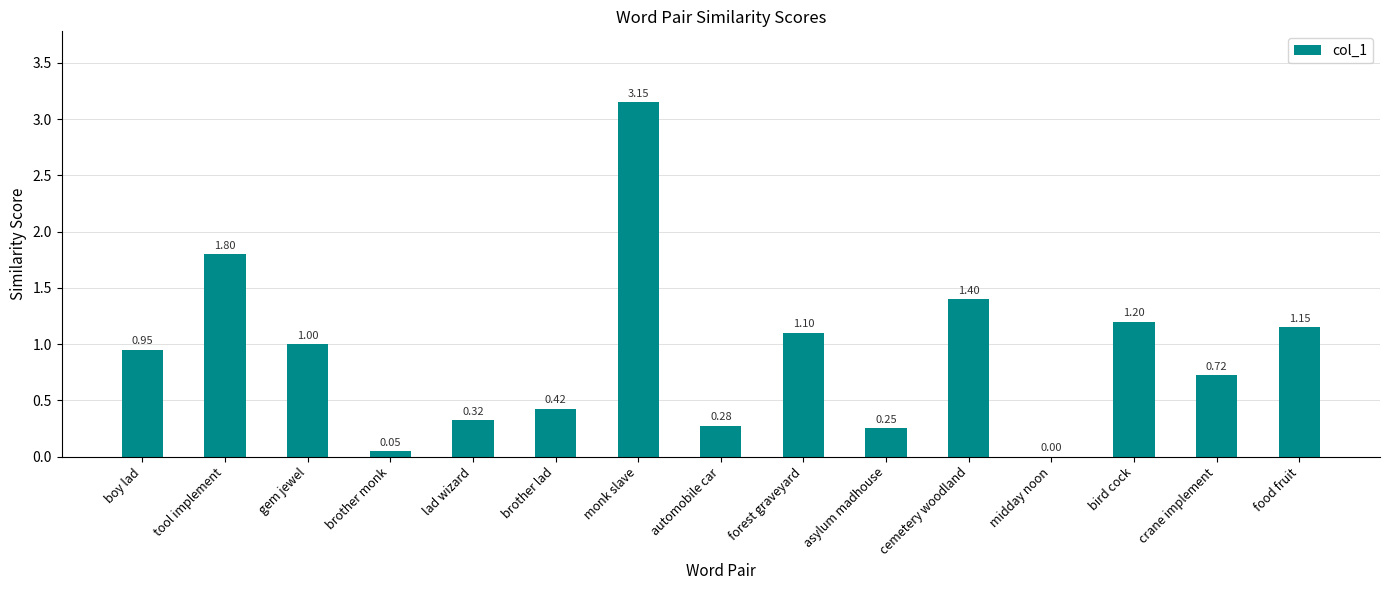

Which has a higher value, midday noon or brother monk?

brother monk